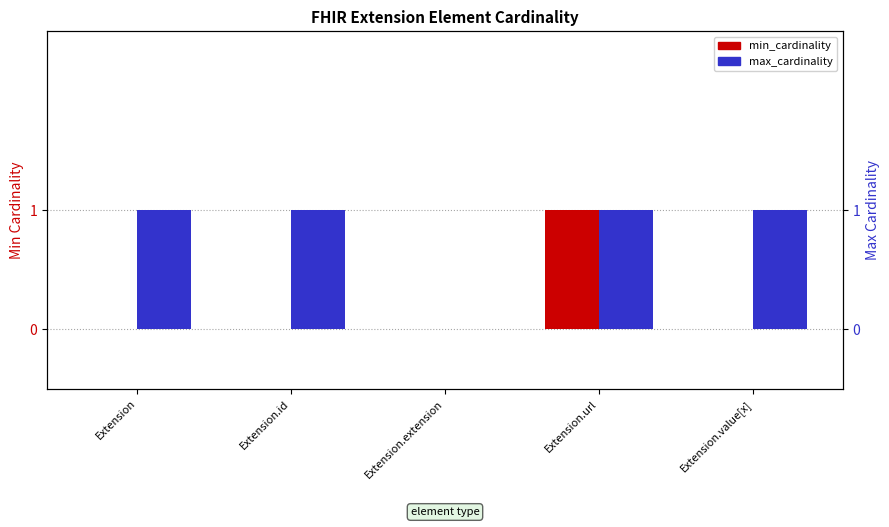

True or false: max_cardinality has a value of 1 at Extension.id.

True